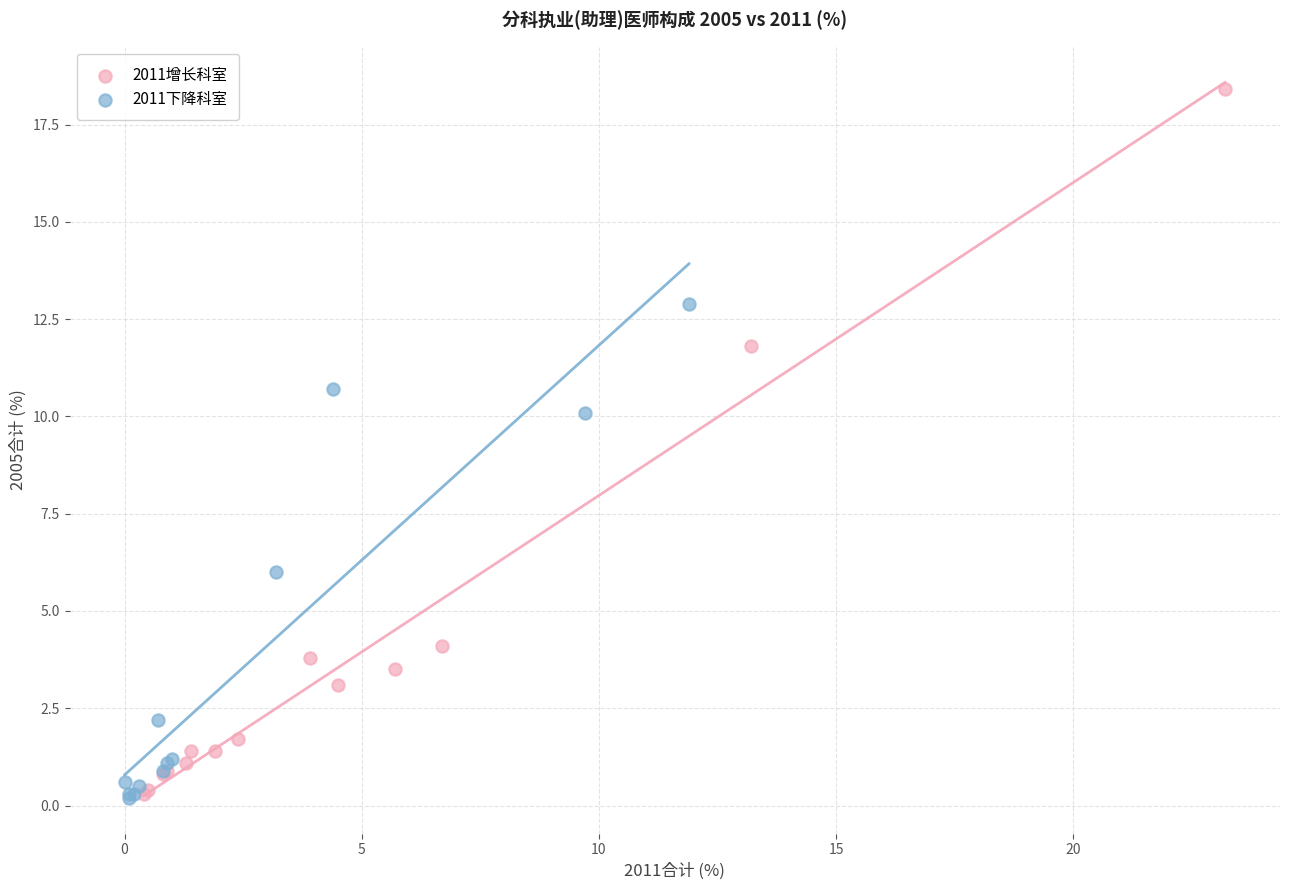

Which series reaches the maximum Y coordinate?

2011增长科室